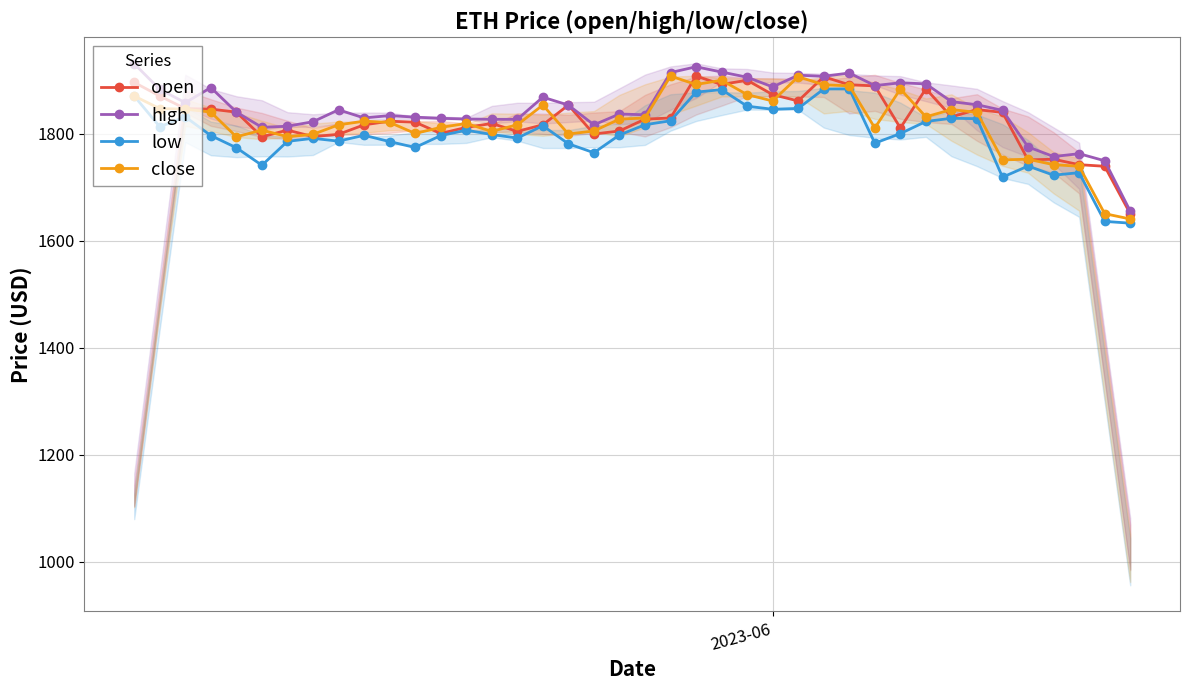

True or false: low and close intersect in this chart.

False